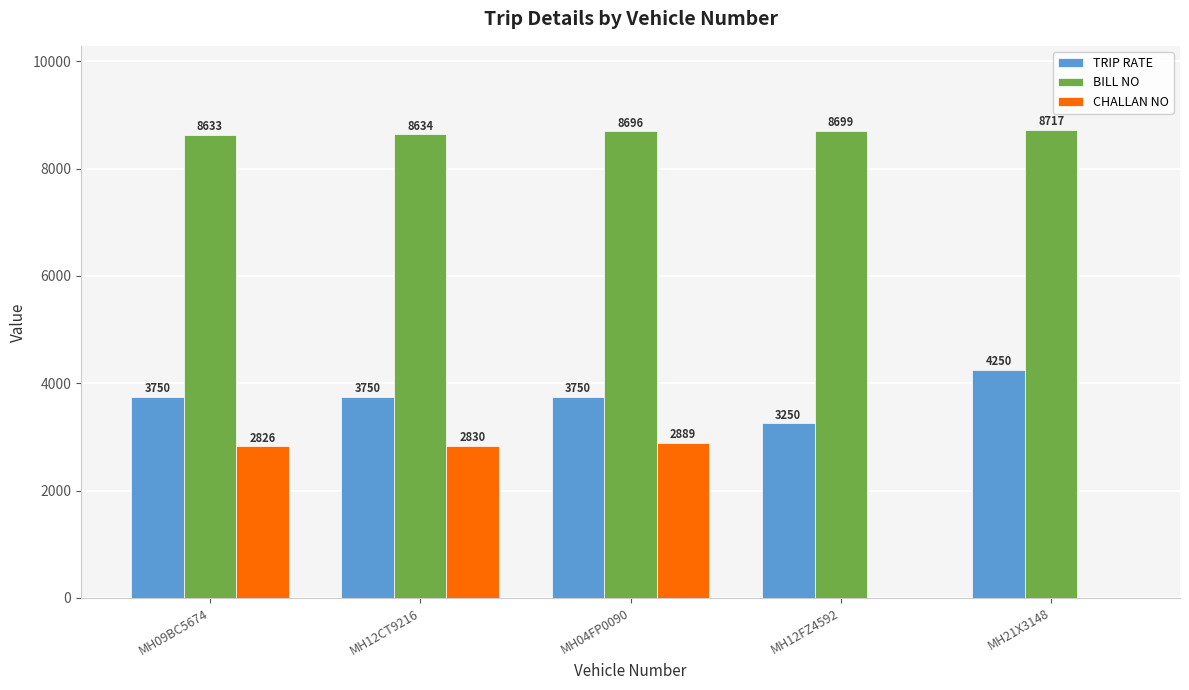

Reading right to left, extract all data points from this chart.

TRIP RATE: 4250	3250	3750	3750	3750
BILL NO: 8717	8699	8696	8634	8633
CHALLAN NO: 0	0	2889	2830	2826